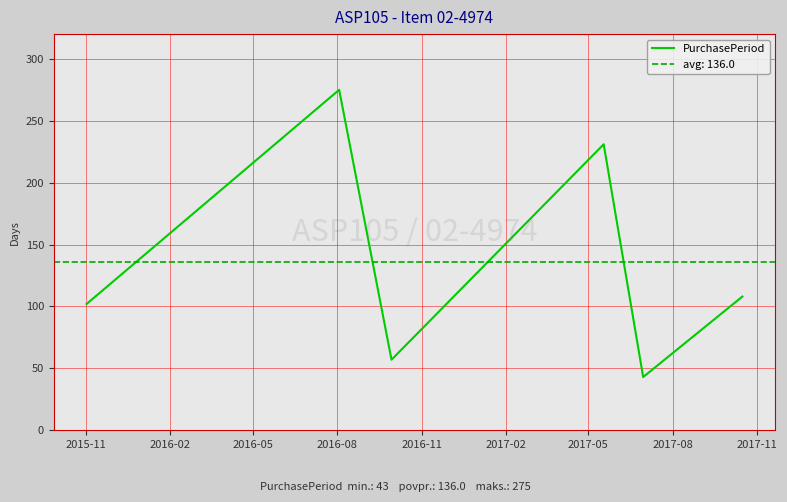

Count the number of categories in the chart.

6